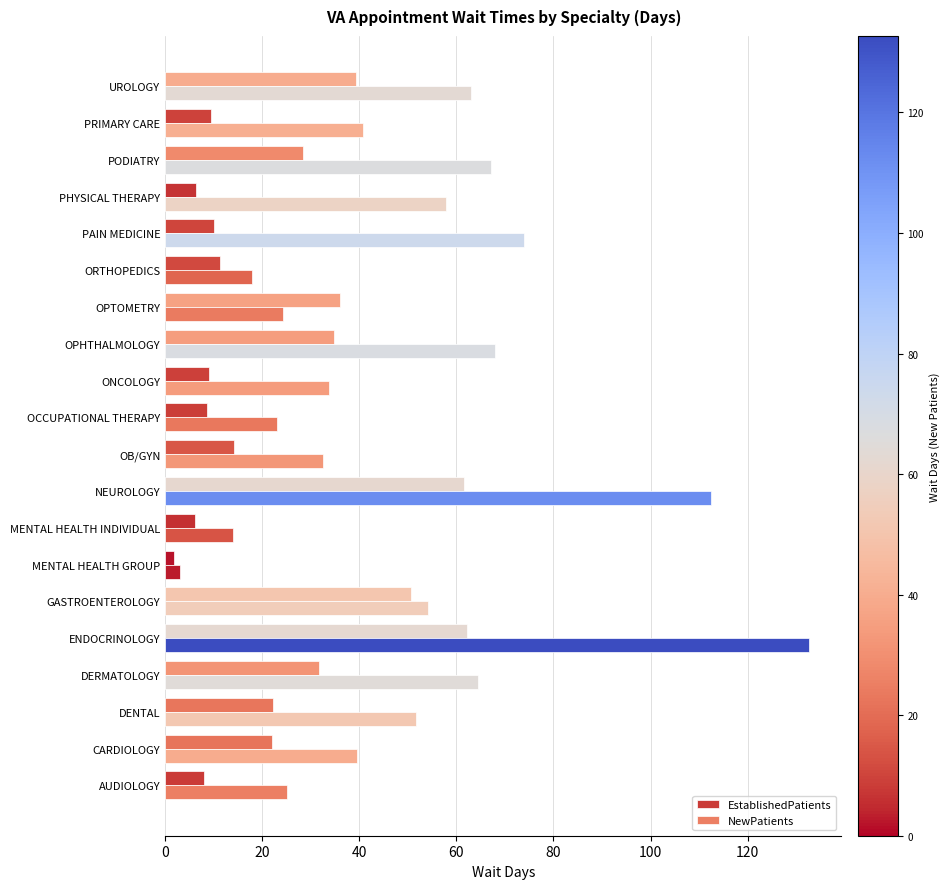

Count the number of data series in this chart.

2